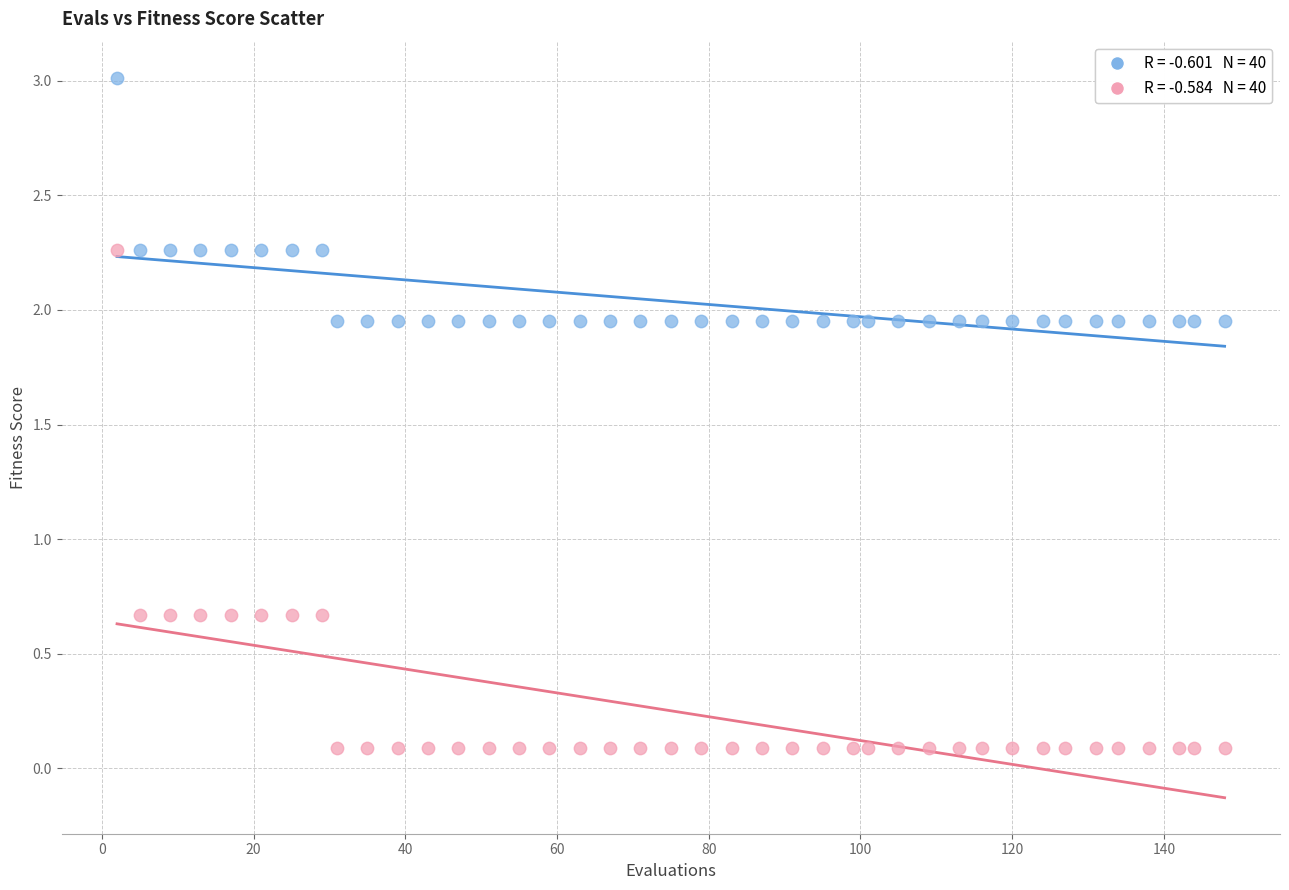

Across all data points, what is the range of Y values (max minus min)?

2.9